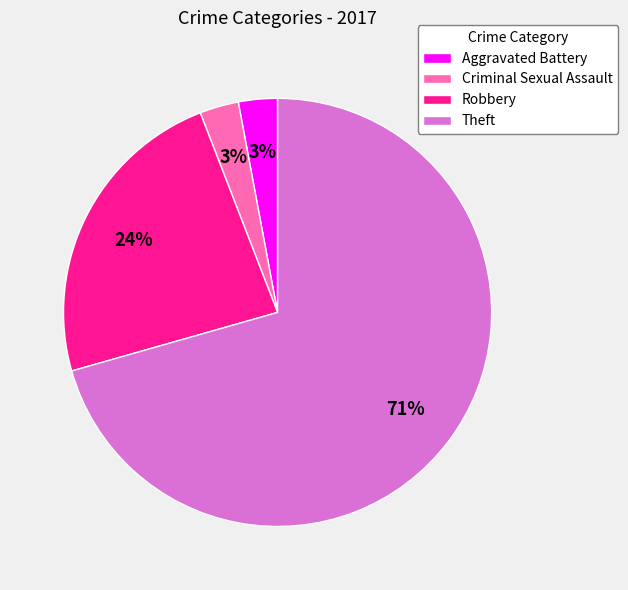

What is the ratio of the value at Theft to the value at Robbery?

3.0